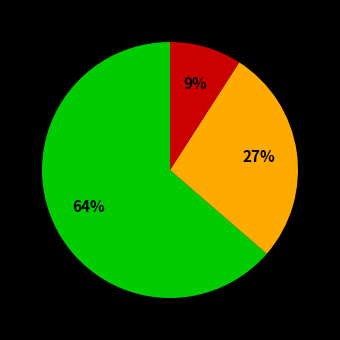

To the nearest percent, what is the average slice percentage?

33%